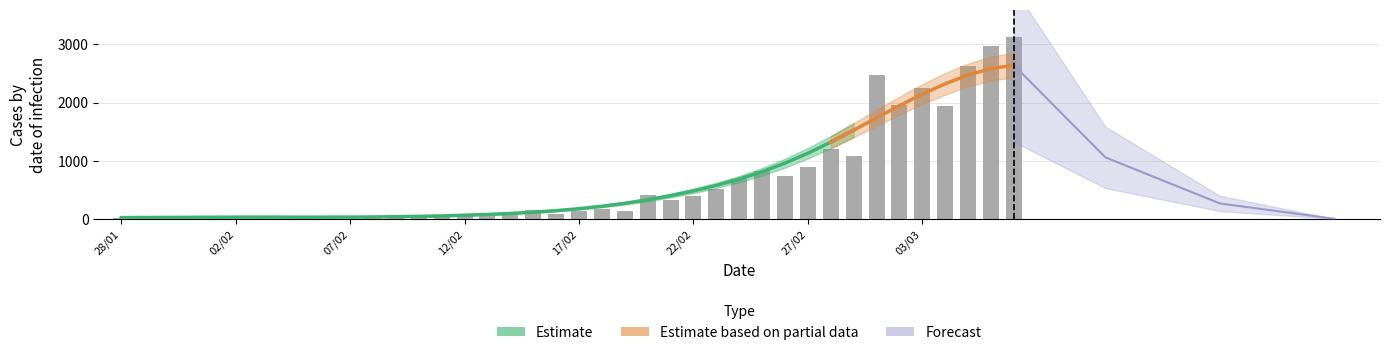

What is the difference between the second highest and second lowest values?

2955